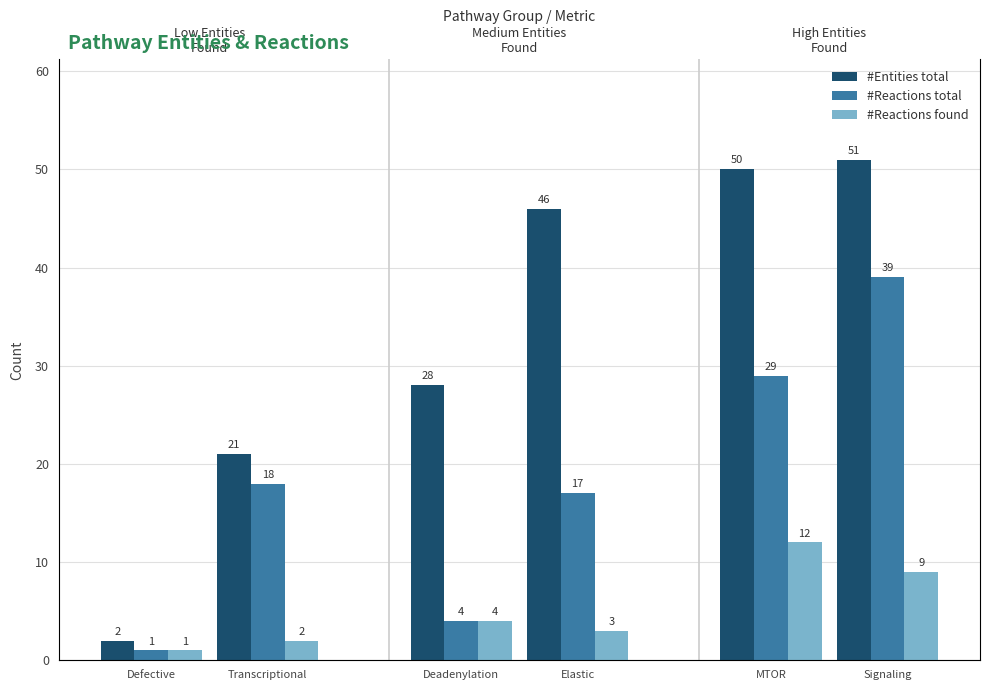

What is the difference between the #Entities total values at Transcriptional and Defective?

19